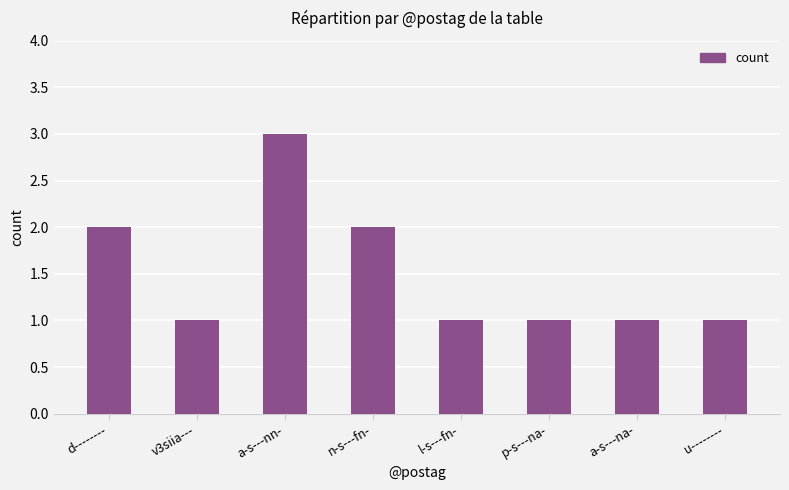

What is the label of the 1st bar from the right?

u--------